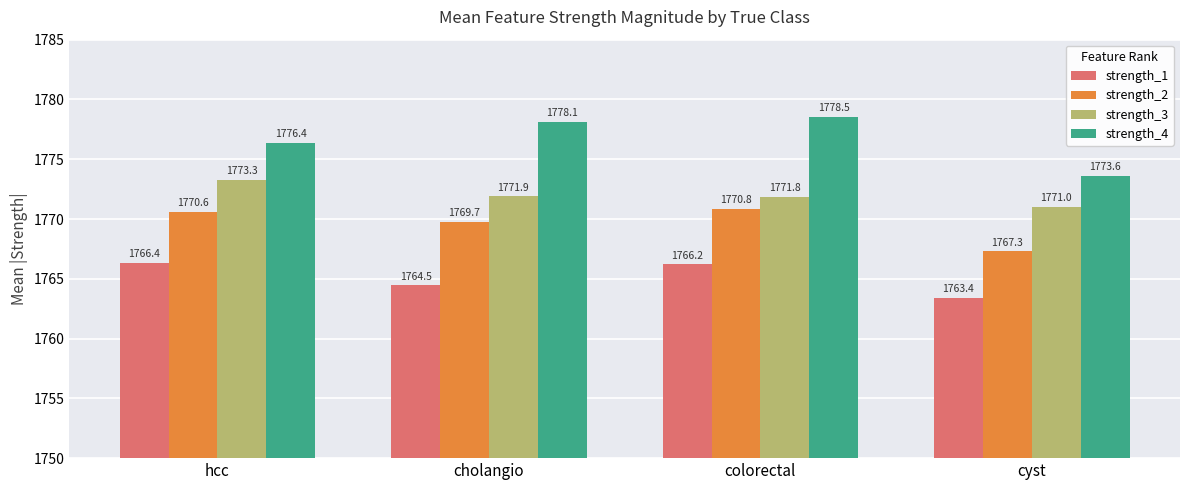

What is the difference between the strength_4 values at cholangio and hcc?

1.8